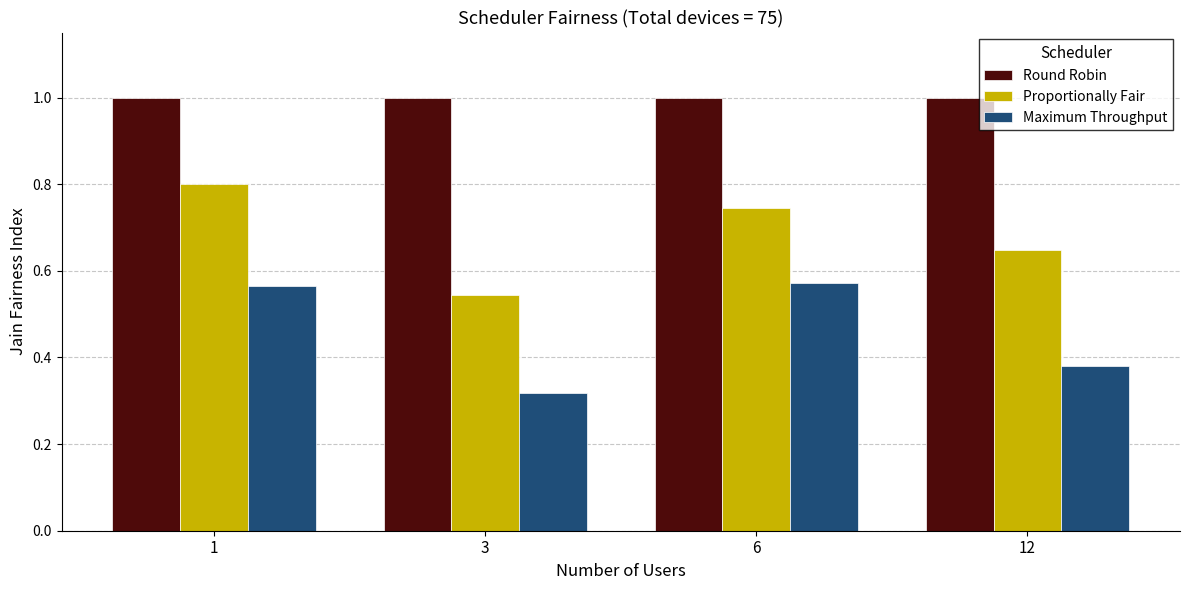

Count the Proportionally Fair values in the range 0 to 1.

4